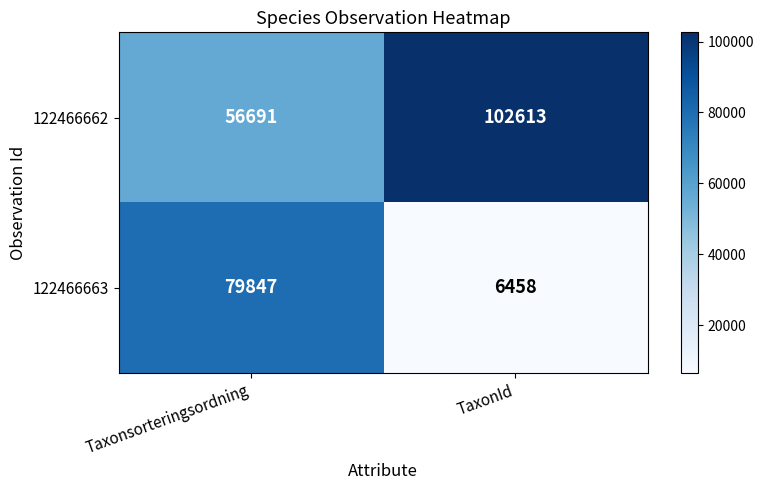

Reading left to right, transcribe all the data shown in this chart.

122466662: Taxonsorteringsordning=56691	TaxonId=102613
122466663: Taxonsorteringsordning=79847	TaxonId=6458